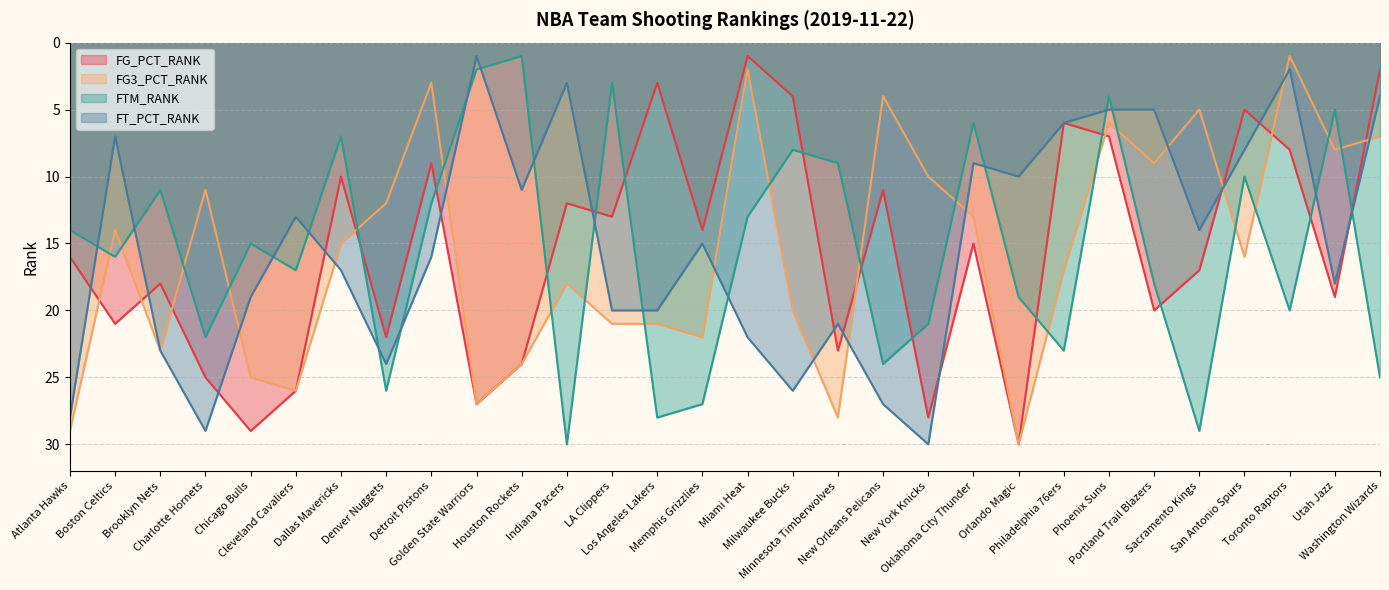

How many intersections are there between FG_PCT_RANK and FTM_RANK?

13